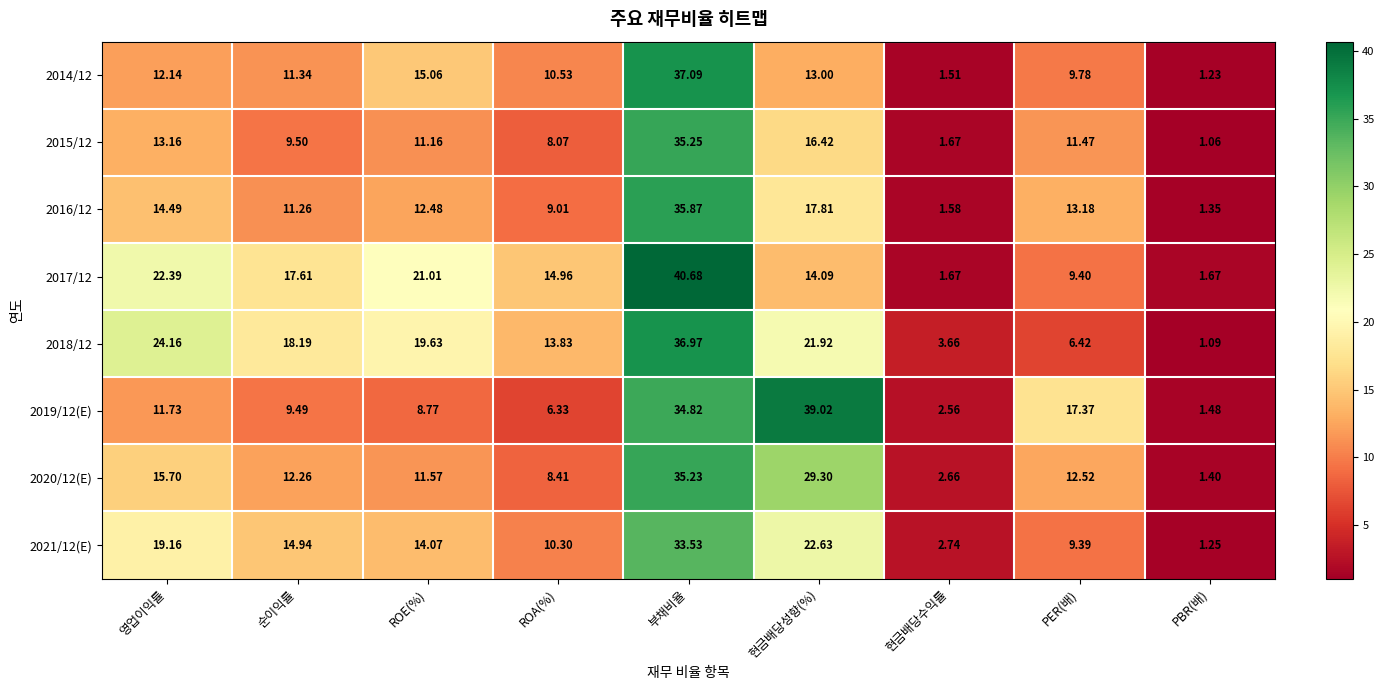

Which series has the largest total across all categories?

2018/12